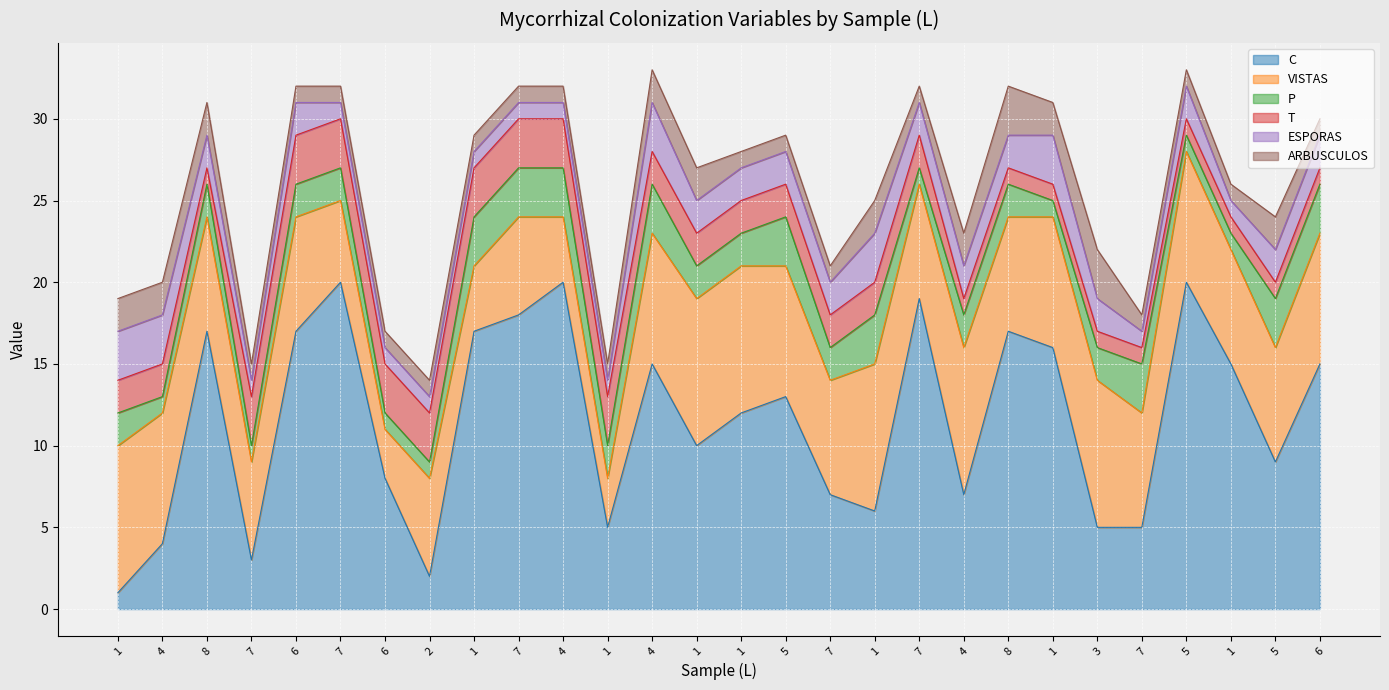

Reading left to right, what are all the values shown in this chart?

C: 1=1	4=4	8=17	7=3	6=17	7=20	6=8	2=2	1=17	7=18	4=20	1=5	4=15	1=10	1=12	5=13	7=7	1=6	7=19	4=7	8=17	1=16	3=5	7=5	5=20	1=15	5=9	6=15
VISTAS: 1=9	4=8	8=7	7=6	6=7	7=5	6=3	2=6	1=4	7=6	4=4	1=3	4=8	1=9	1=9	5=8	7=7	1=9	7=7	4=9	8=7	1=8	3=9	7=7	5=8	1=7	5=7	6=8
P: 1=2	4=1	8=2	7=1	6=2	7=2	6=1	2=1	1=3	7=3	4=3	1=2	4=3	1=2	1=2	5=3	7=2	1=3	7=1	4=2	8=2	1=1	3=2	7=3	5=1	1=1	5=3	6=3
T: 1=2	4=2	8=1	7=3	6=3	7=3	6=3	2=3	1=3	7=3	4=3	1=3	4=2	1=2	1=2	5=2	7=2	1=2	7=2	4=1	8=1	1=1	3=1	7=1	5=1	1=1	5=1	6=1
ESPORAS: 1=3	4=3	8=2	7=1	6=2	7=1	6=1	2=1	1=1	7=1	4=1	1=1	4=3	1=2	1=2	5=2	7=2	1=3	7=2	4=2	8=2	1=3	3=2	7=1	5=2	1=1	5=2	6=2
ARBUSCULOS: 1=2	4=2	8=2	7=1	6=1	7=1	6=1	2=1	1=1	7=1	4=1	1=1	4=2	1=2	1=1	5=1	7=1	1=2	7=1	4=2	8=3	1=2	3=3	7=1	5=1	1=1	5=2	6=1